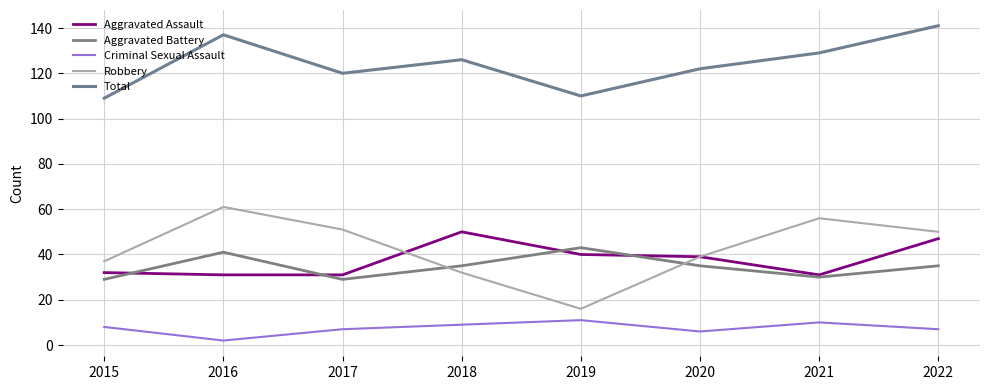

How many series are shown in this chart?

5